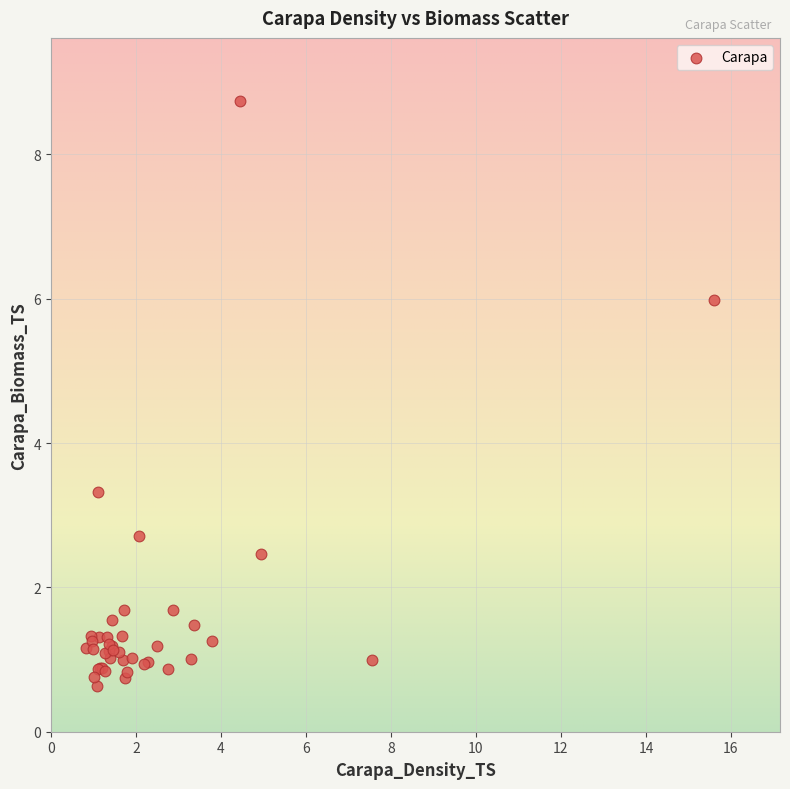

What Y value in the scatter plot is closest to 4?

3.3